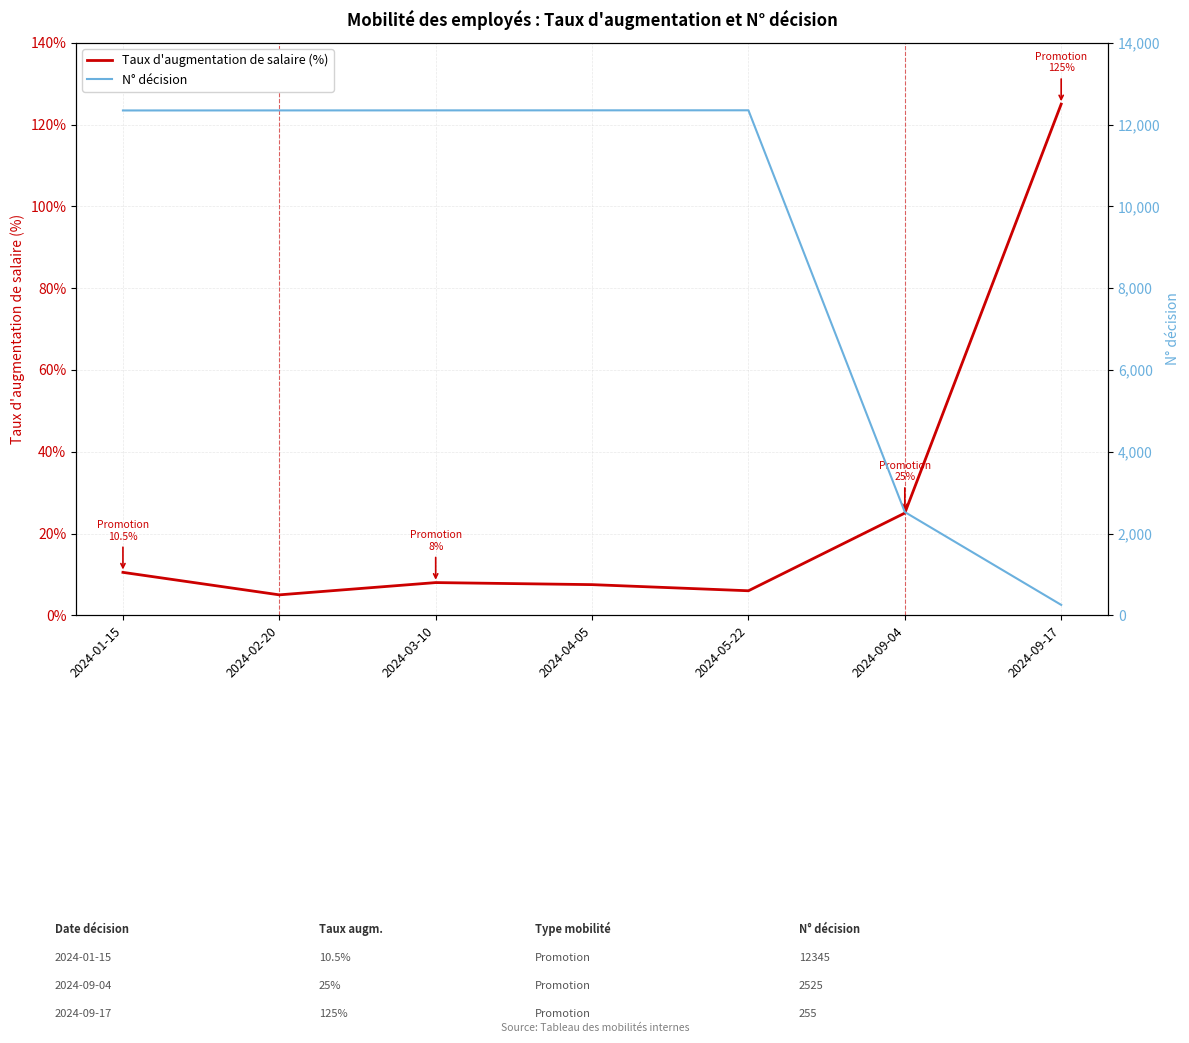

What is the label of the 5th point from the right?

2024-03-10